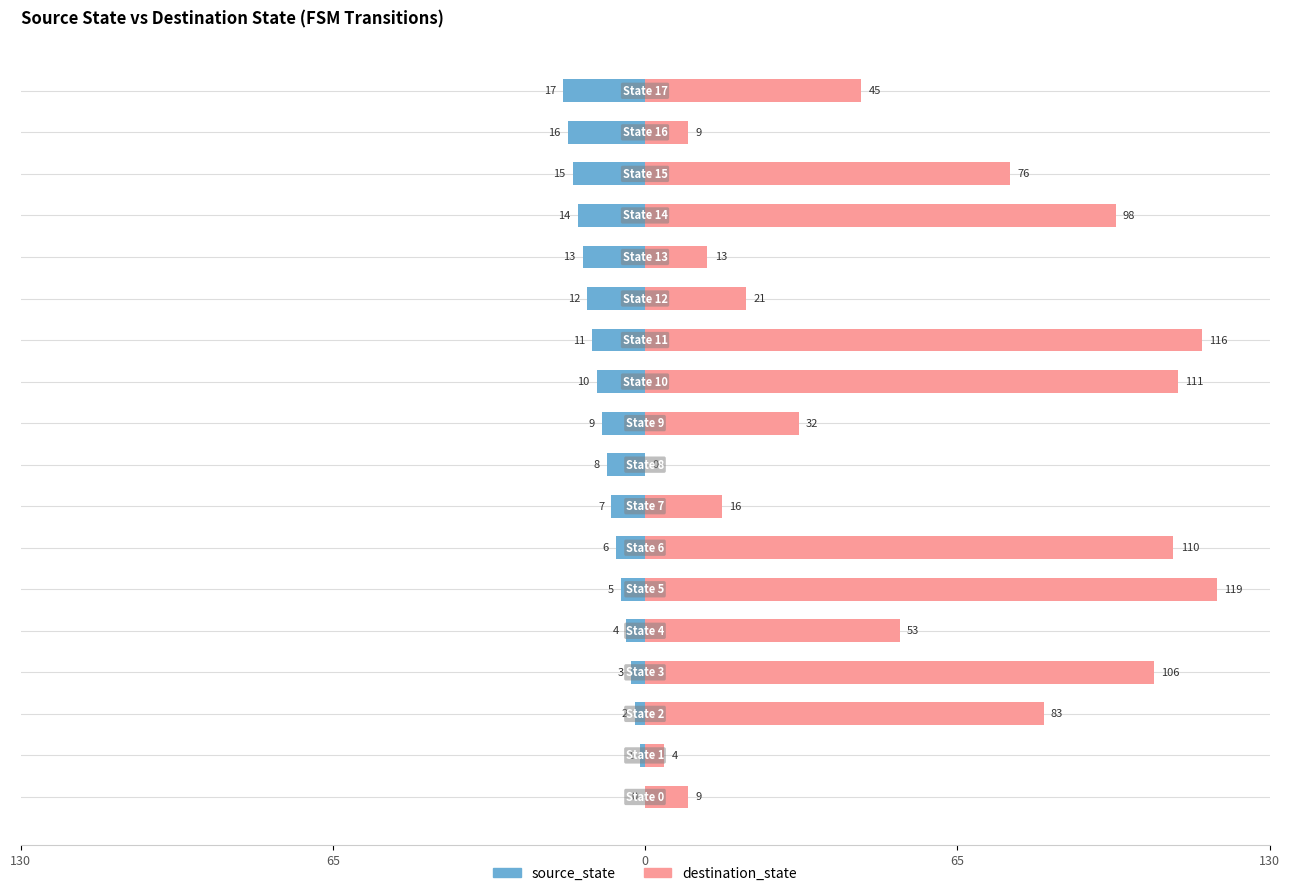

What is the sum of all destination_state values?

1021